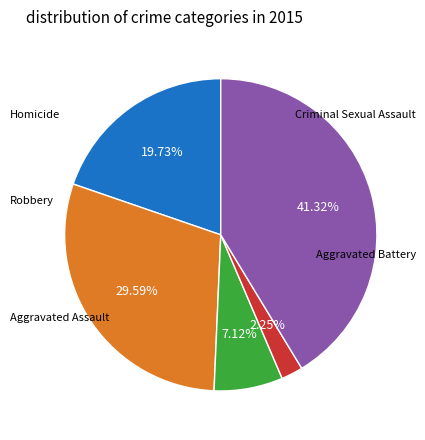

What is the ratio of the value at Aggravated Battery to the value at Criminal Sexual Assault?

4.2